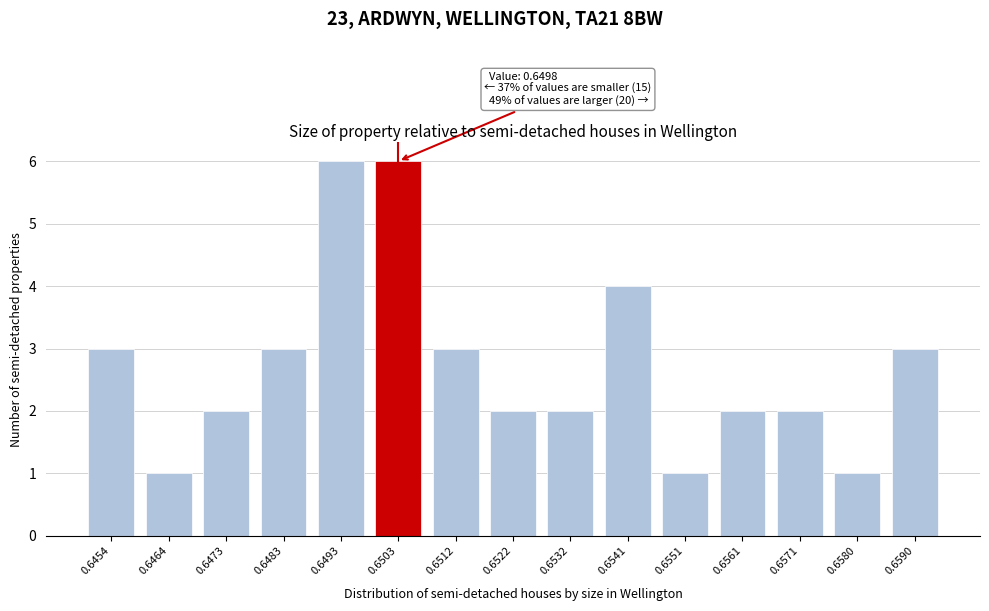

Reading right to left, list all the values displayed in this chart.

3	1	2	2	1	4	2	2	3	6	6	3	2	1	3